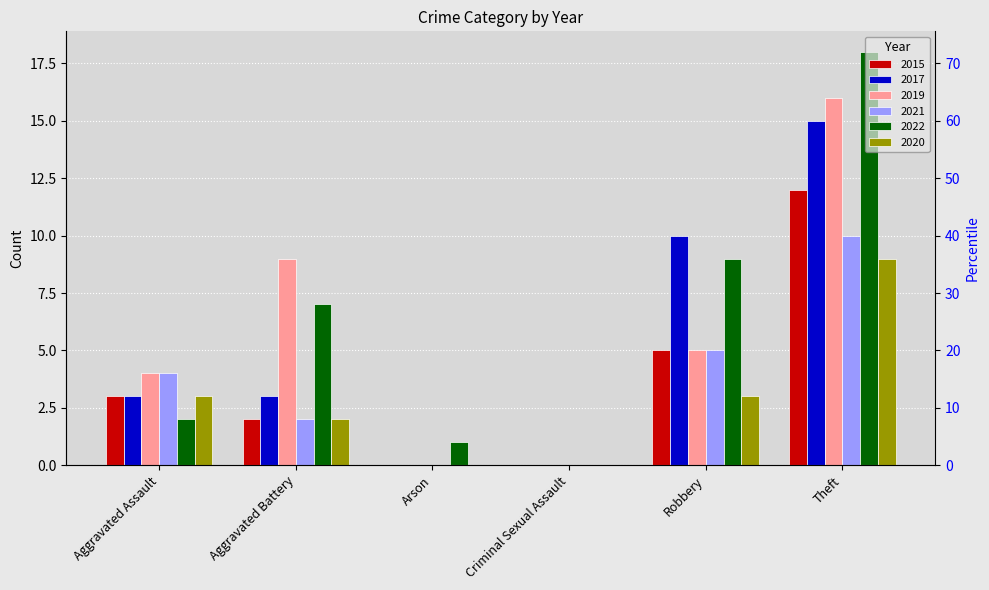

What is the sum of all 2020 values?

17